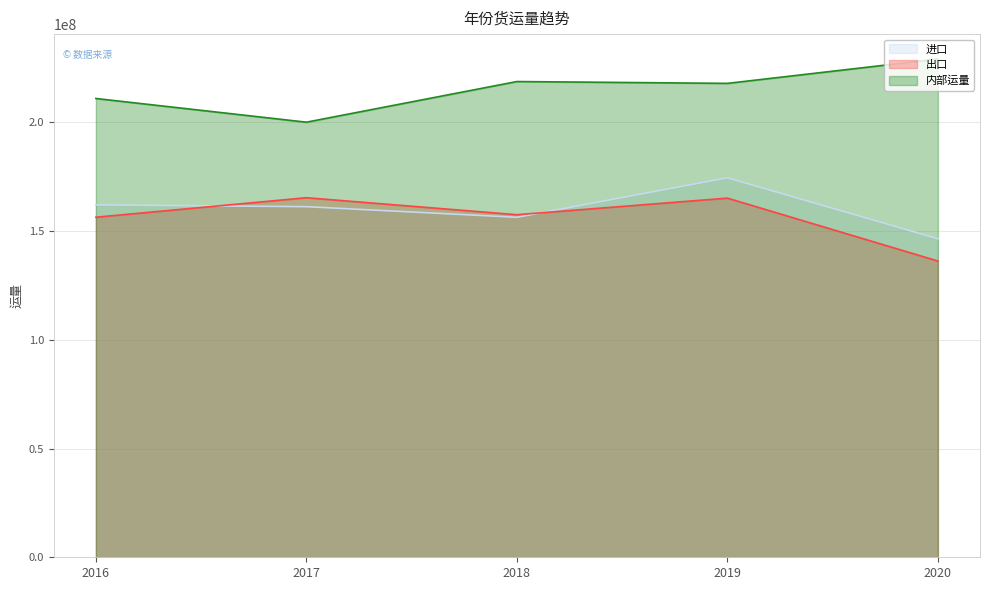

Where is 进口 nearest to the value 160481573?

2017